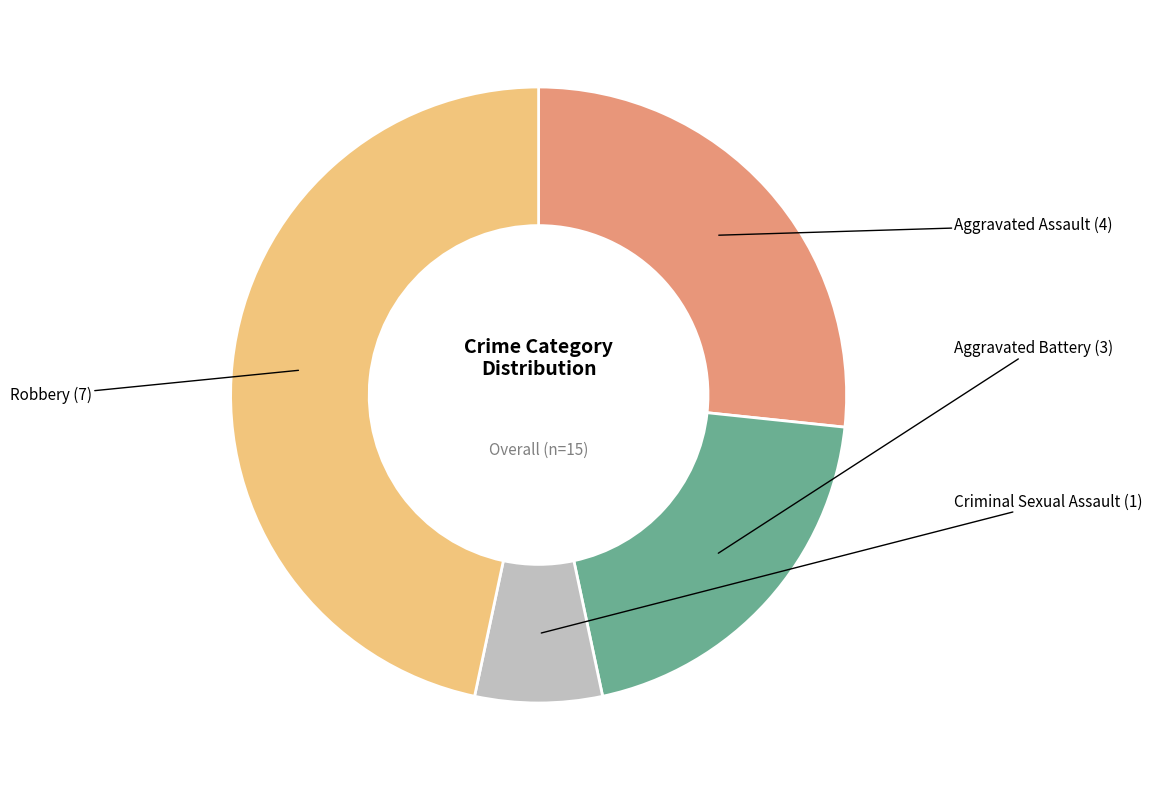

Is there a majority slice in this chart?

No